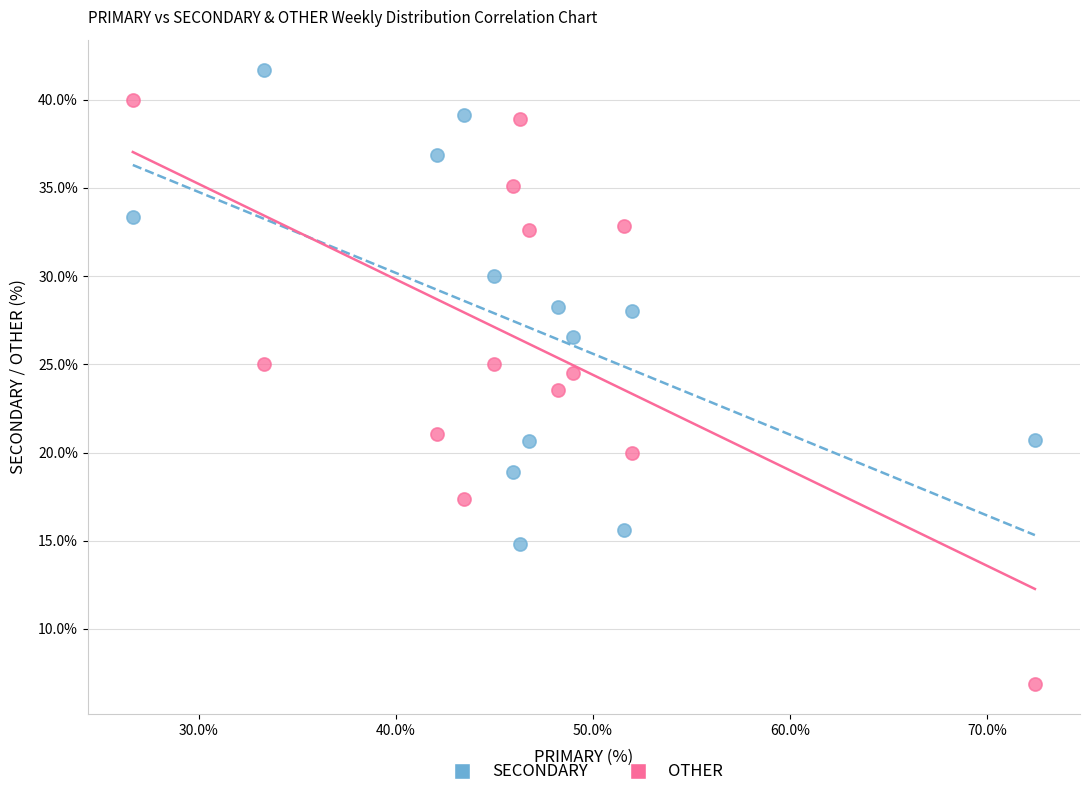

In the OTHER series, what Y value is closest to 23?

23.5